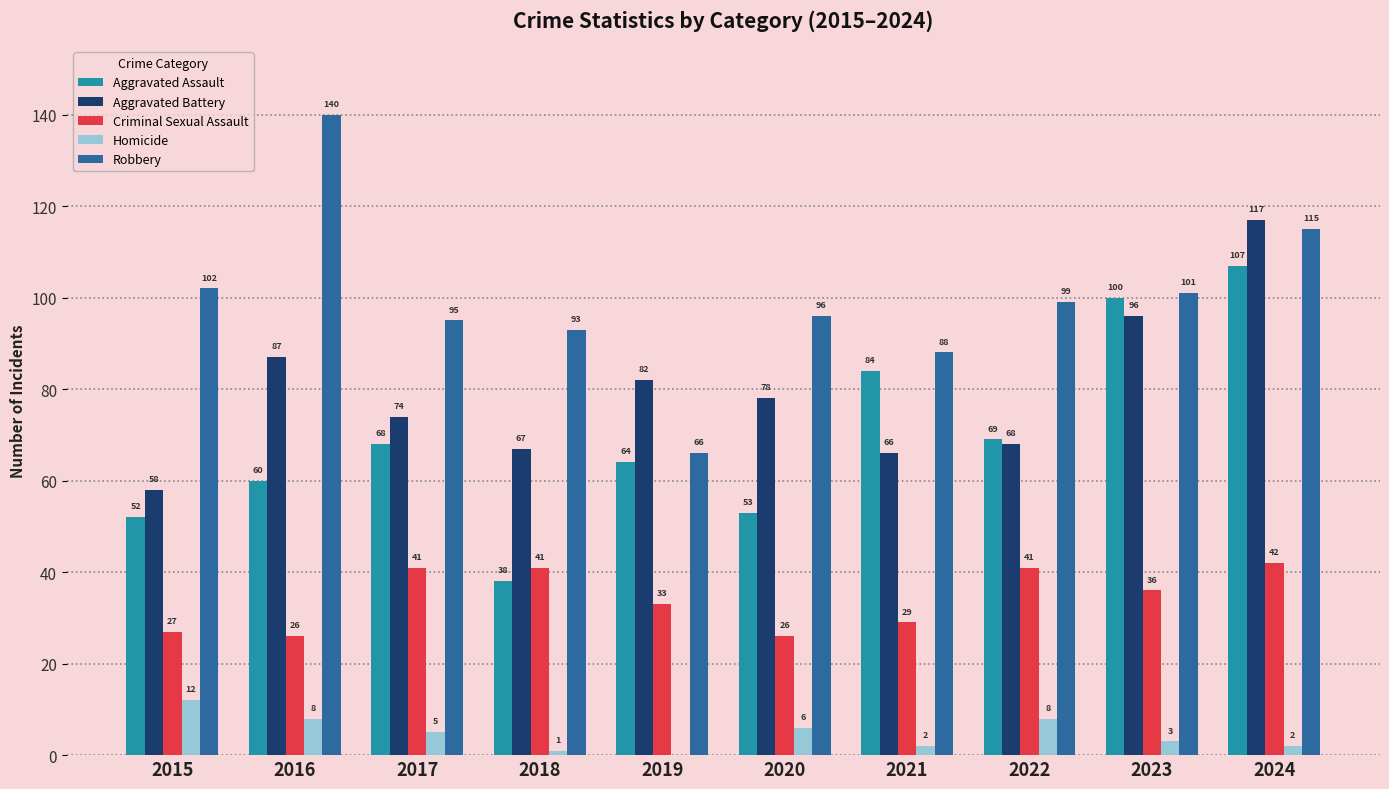

What is the sum of all Criminal Sexual Assault values?

342